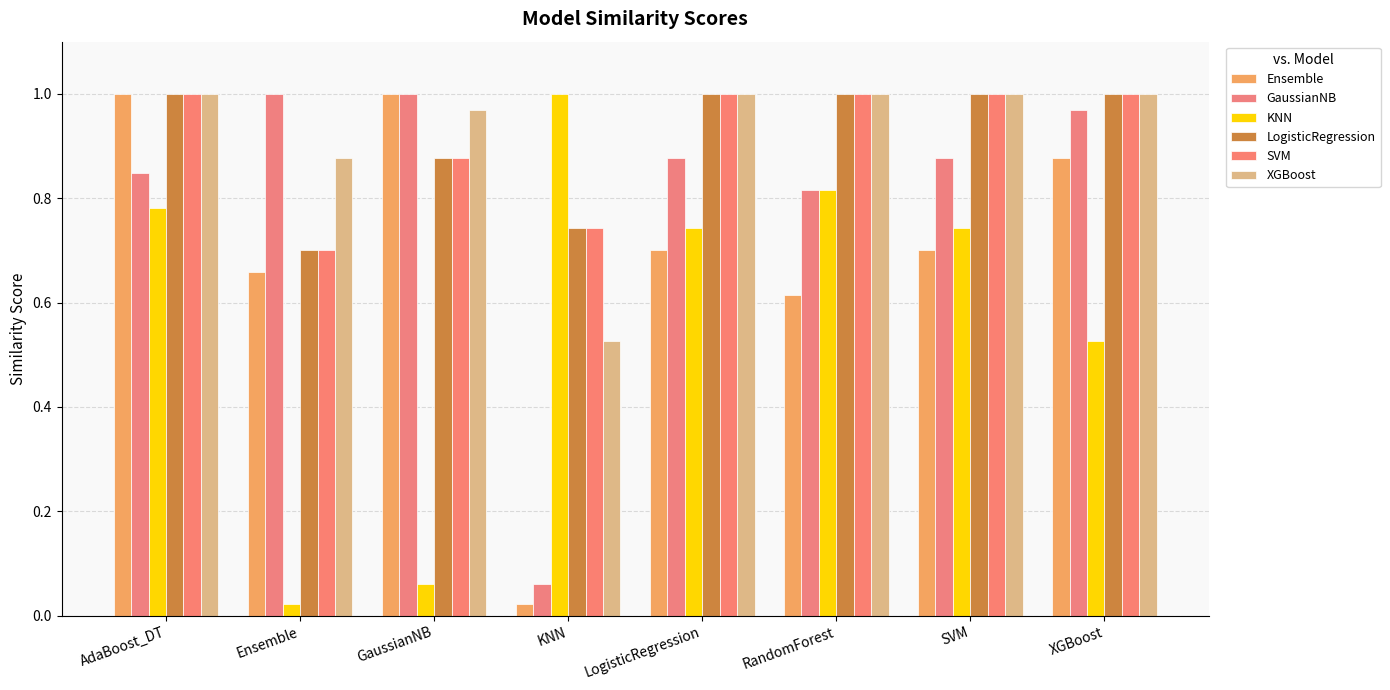

Reading left to right, transcribe all the data shown in this chart.

Ensemble: AdaBoost_DT=1.0	Ensemble=0.7	GaussianNB=1.0	KNN=0.0	LogisticRegression=0.7	RandomForest=0.6	SVM=0.7	XGBoost=0.9
GaussianNB: AdaBoost_DT=0.8	Ensemble=1.0	GaussianNB=1.0	KNN=0.1	LogisticRegression=0.9	RandomForest=0.8	SVM=0.9	XGBoost=1.0
KNN: AdaBoost_DT=0.8	Ensemble=0.0	GaussianNB=0.1	KNN=1.0	LogisticRegression=0.7	RandomForest=0.8	SVM=0.7	XGBoost=0.5
LogisticRegression: AdaBoost_DT=1.0	Ensemble=0.7	GaussianNB=0.9	KNN=0.7	LogisticRegression=1.0	RandomForest=1.0	SVM=1.0	XGBoost=1.0
SVM: AdaBoost_DT=1.0	Ensemble=0.7	GaussianNB=0.9	KNN=0.7	LogisticRegression=1.0	RandomForest=1.0	SVM=1.0	XGBoost=1.0
XGBoost: AdaBoost_DT=1.0	Ensemble=0.9	GaussianNB=1.0	KNN=0.5	LogisticRegression=1.0	RandomForest=1.0	SVM=1.0	XGBoost=1.0